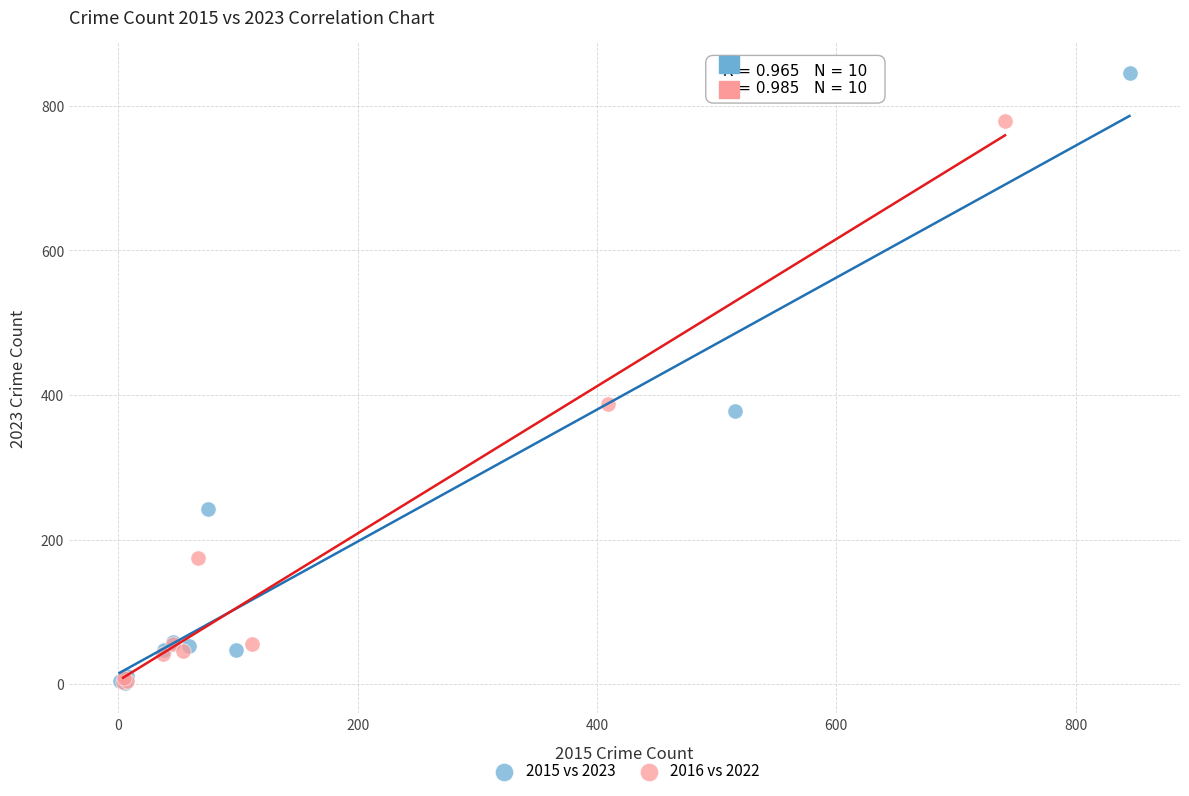

Which series has the largest Y range (max minus min)?

2015 vs 2023